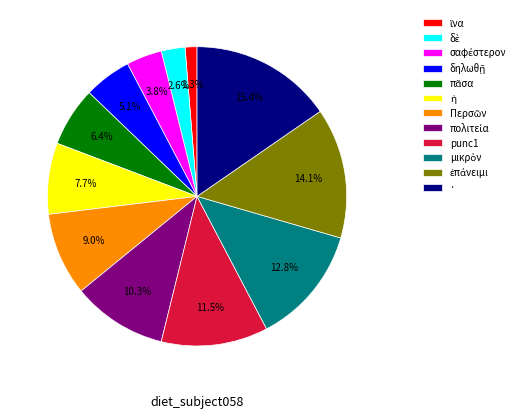

To the nearest percent, what is the difference between the largest and smallest slice percentages?

14%